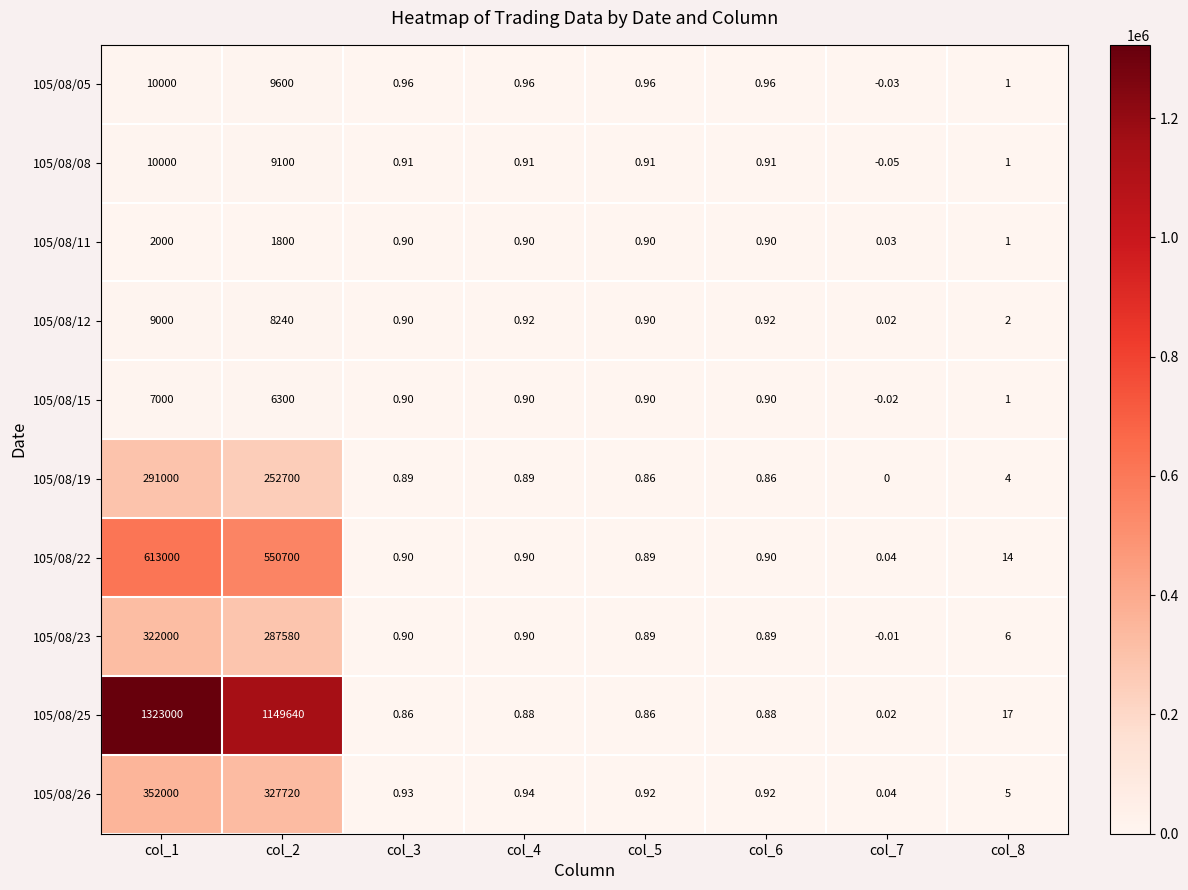

Is the value of 105/08/11 at col_2 greater than the value of 105/08/23 at col_3?

Yes